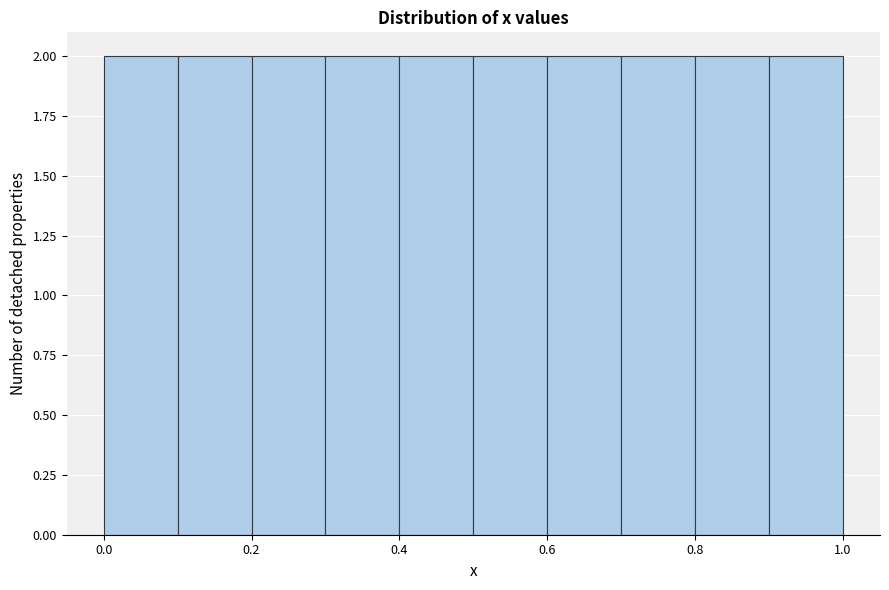

Reading left to right, list every bar in this chart as the range it spans on the x-axis followed by its height. The values are not printed on the chart, so give them approximately, as read against the axis.

0.0 to 0.1: 2
0.1 to 0.2: 2
0.2 to 0.3: 2
0.3 to 0.4: 2
0.4 to 0.5: 2
0.5 to 0.6: 2
0.6 to 0.7: 2
0.7 to 0.8: 2
0.8 to 0.9: 2
0.9 to 1.0: 2